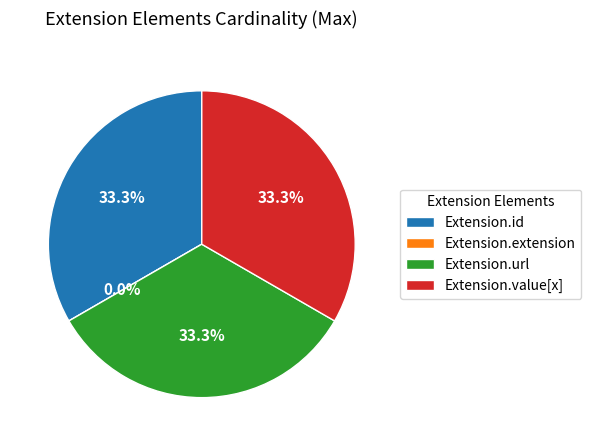

To the nearest percent, what percentage of the pie is Extension.url?

33%